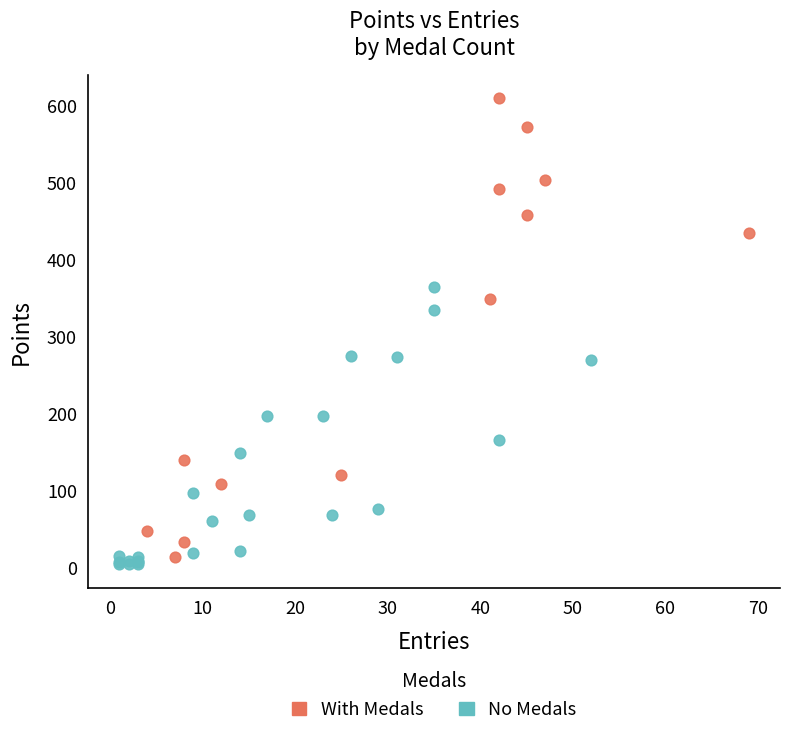

Which series has the widest spread of Y values?

With Medals